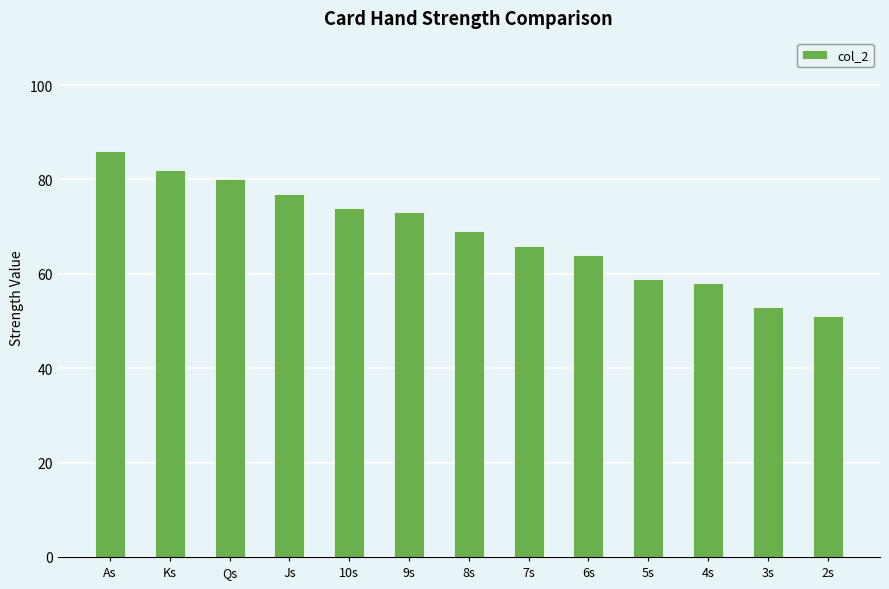

What is the maximum value shown in the chart?

86